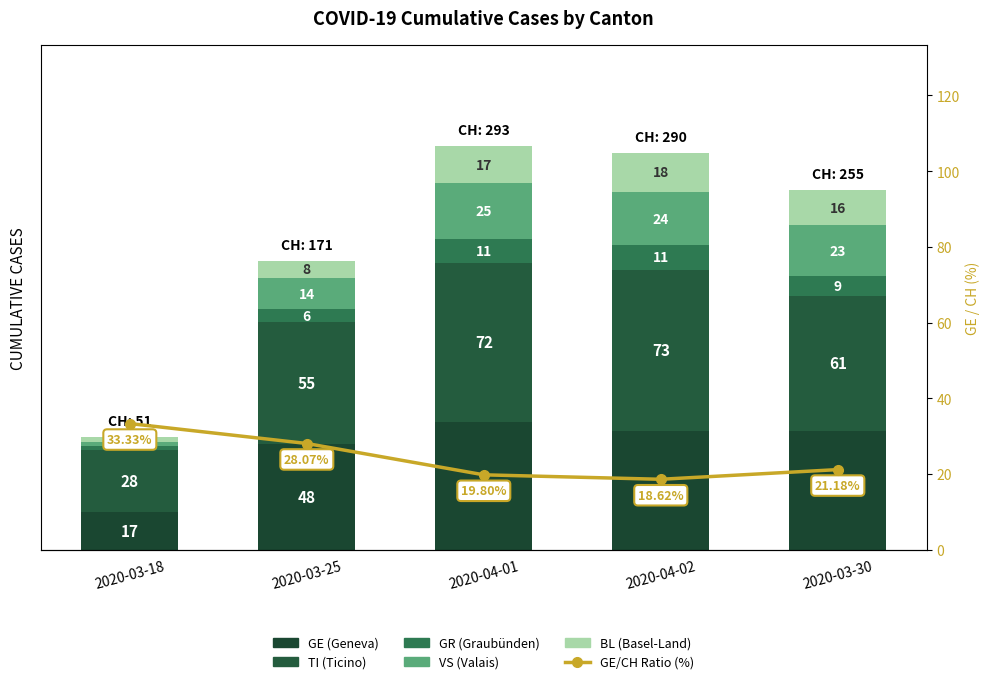

What is the average value of the GE (Geneva) series?

46.2